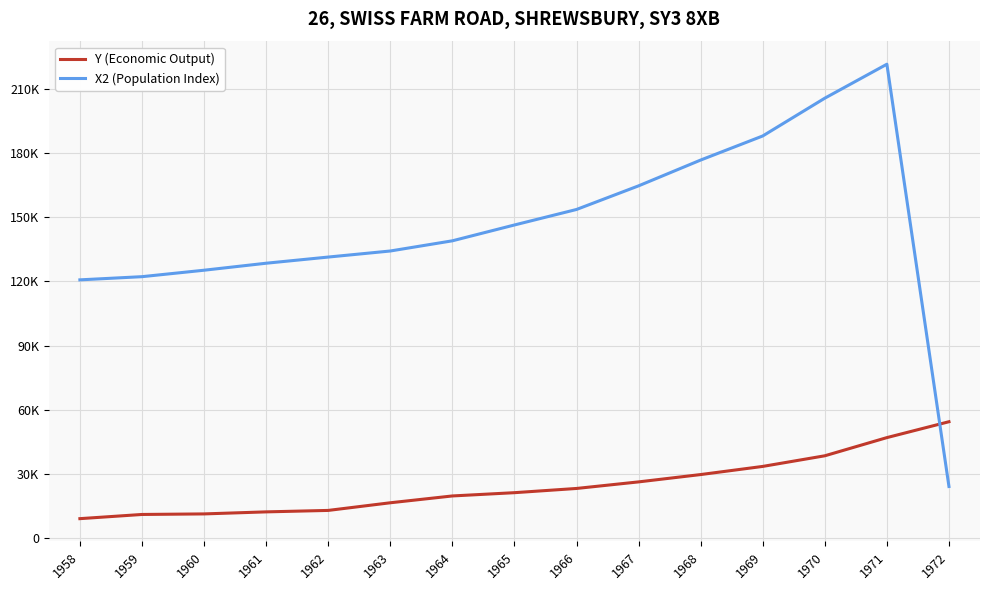

What is the value of the Y (Economic Output) point at the 8th from the left?

21075.9